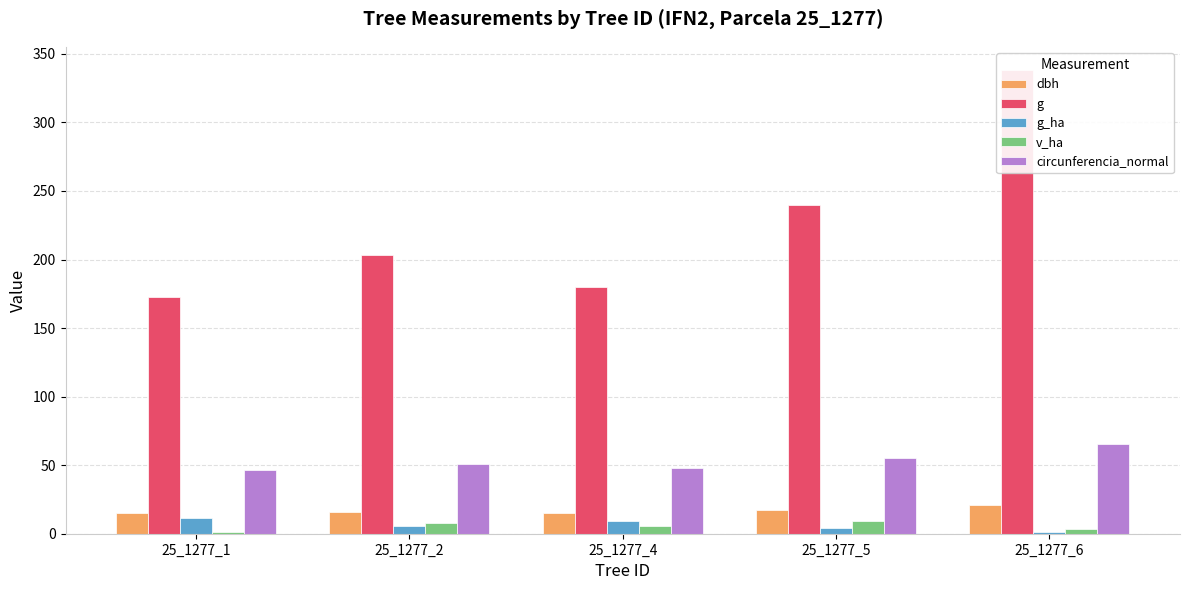

What is the greatest value displayed?

338.2